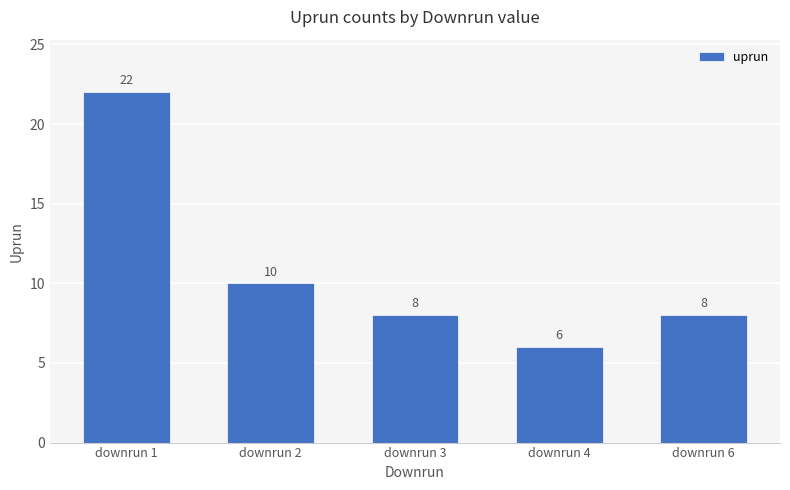

True or false: the data shows 8 at downrun 6.

True